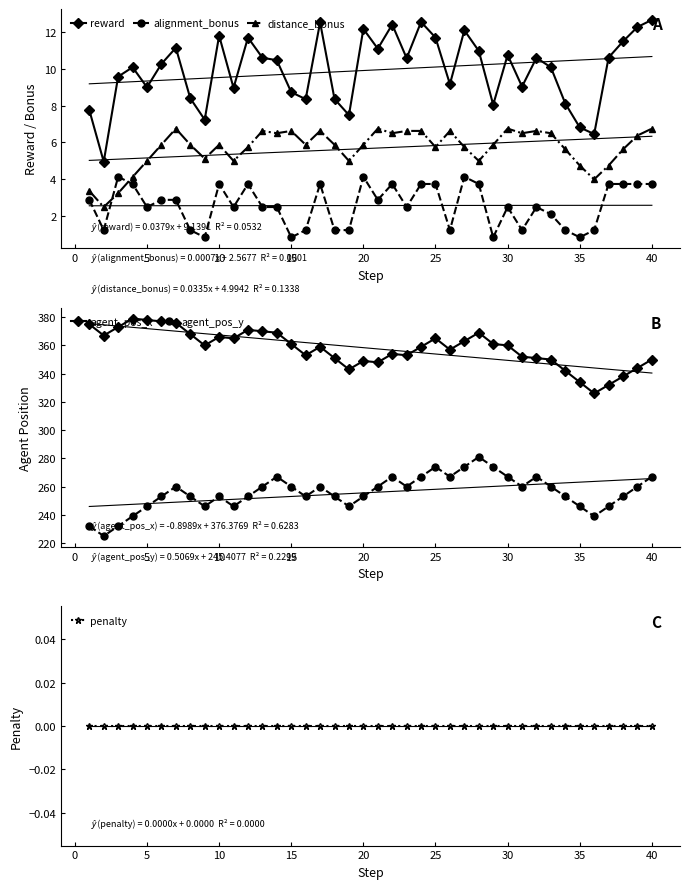

What is the value of the reward point at the 27th from the left?

12.1